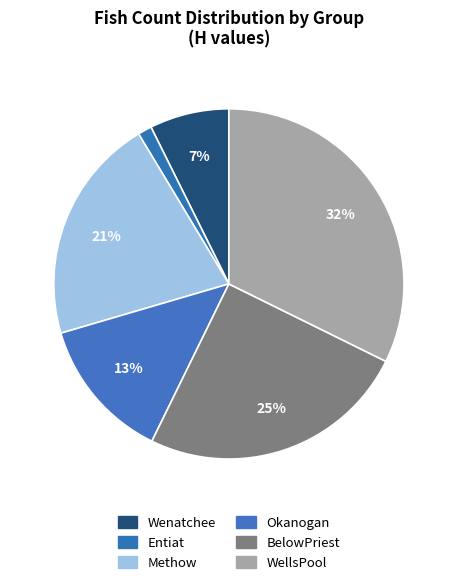

To the nearest percent, what is the difference between the WellsPool and Okanogan slice percentages?

19%